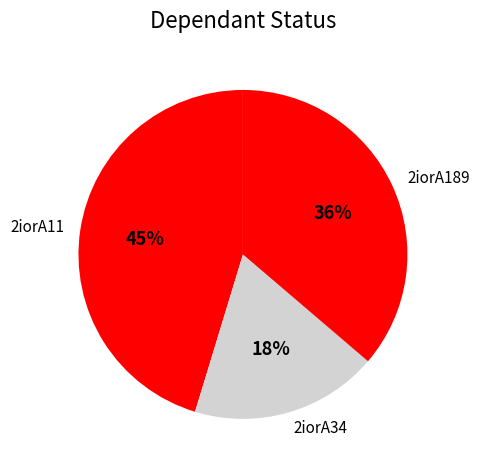

Which slice is the smallest?

2iorA34